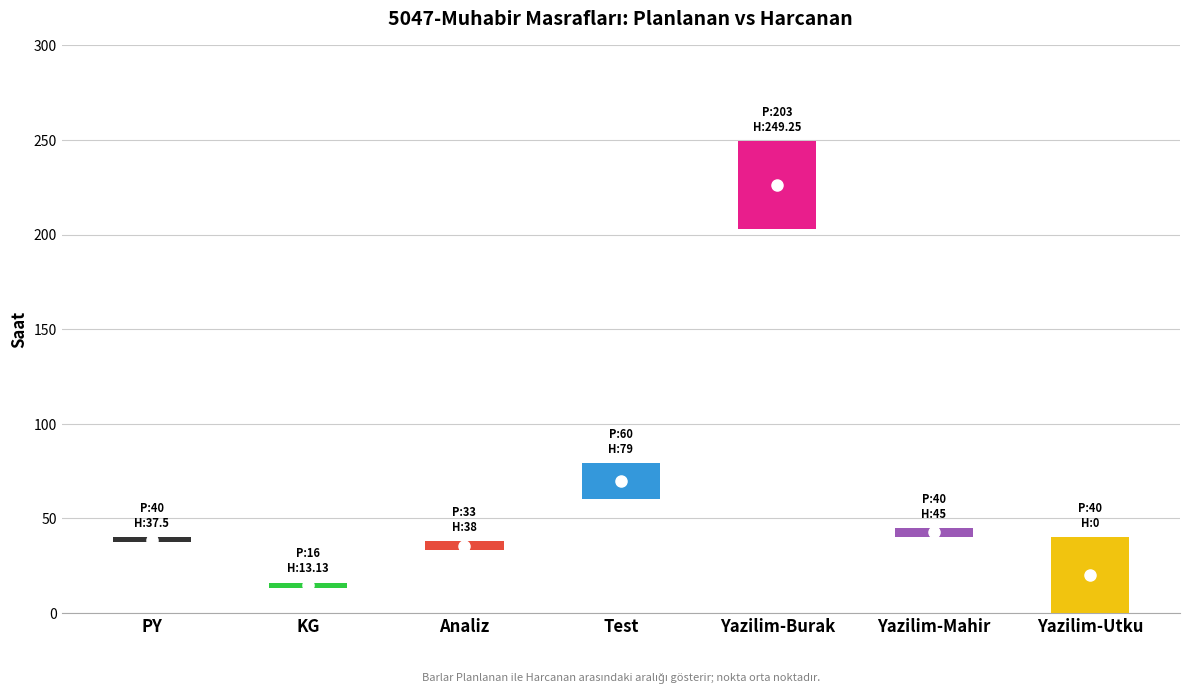

How many groups of bars are there?

7